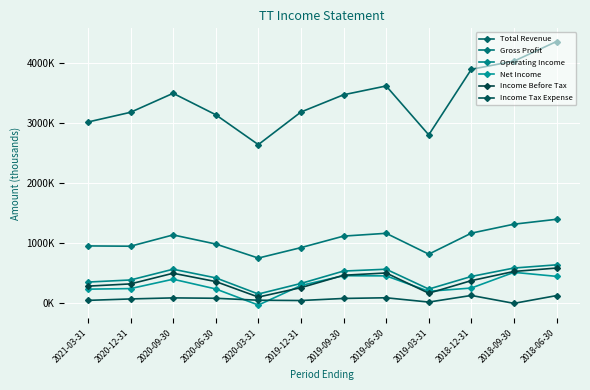

Does the chart have visible grid lines?

Yes